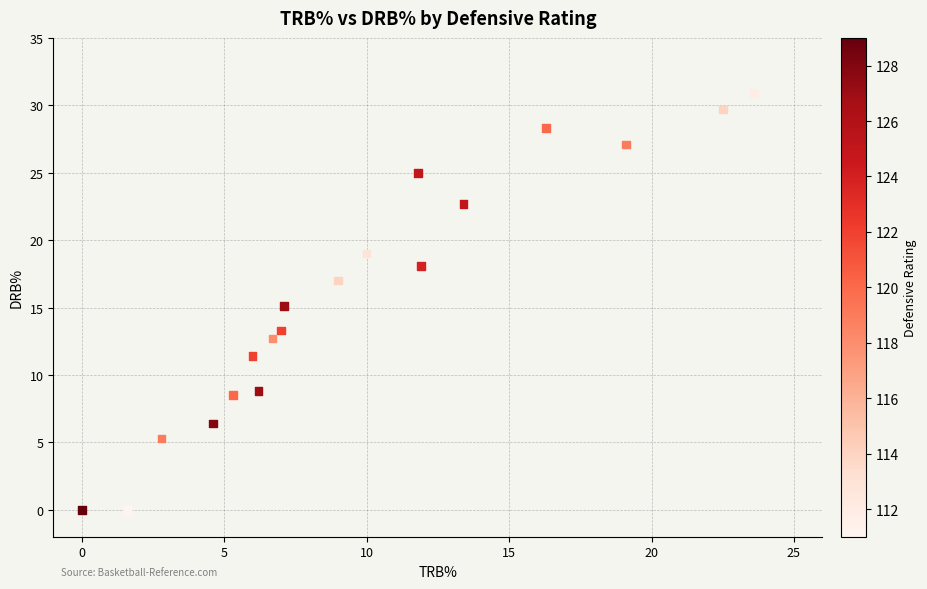

What is the range of Y values (max minus min)?

30.9